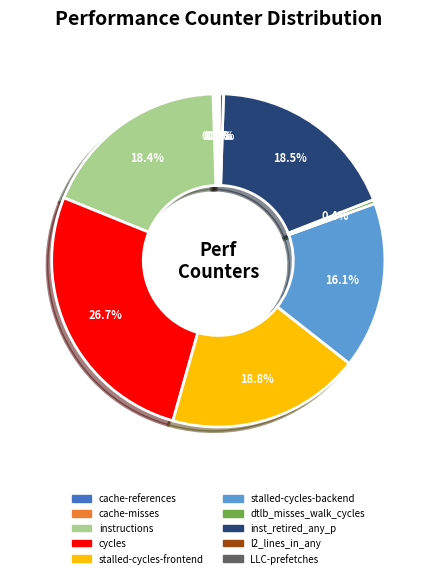

Is dtlb_misses_walk_cycles the majority of the pie?

No